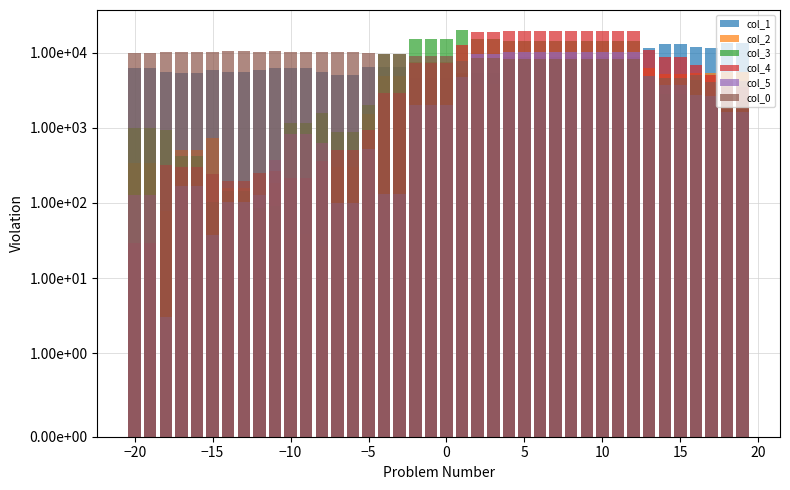

How many series are shown in this chart?

6